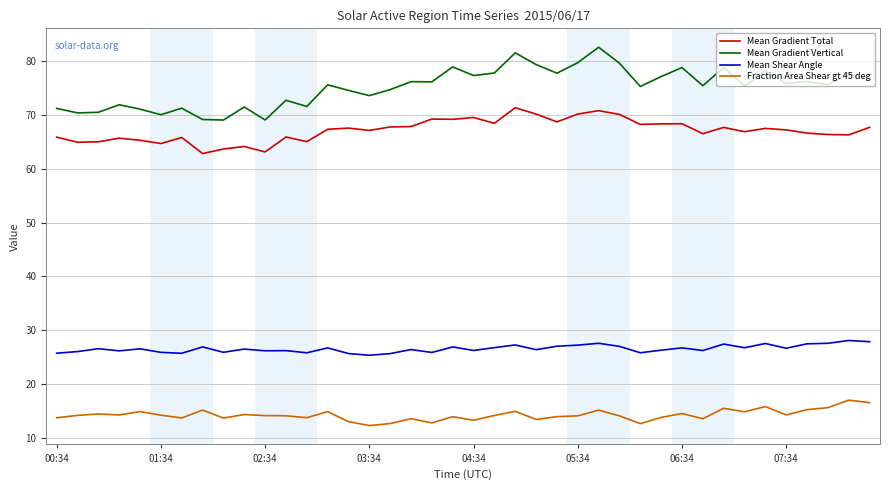

Which series has the largest range (max minus min)?

Mean Gradient Vertical